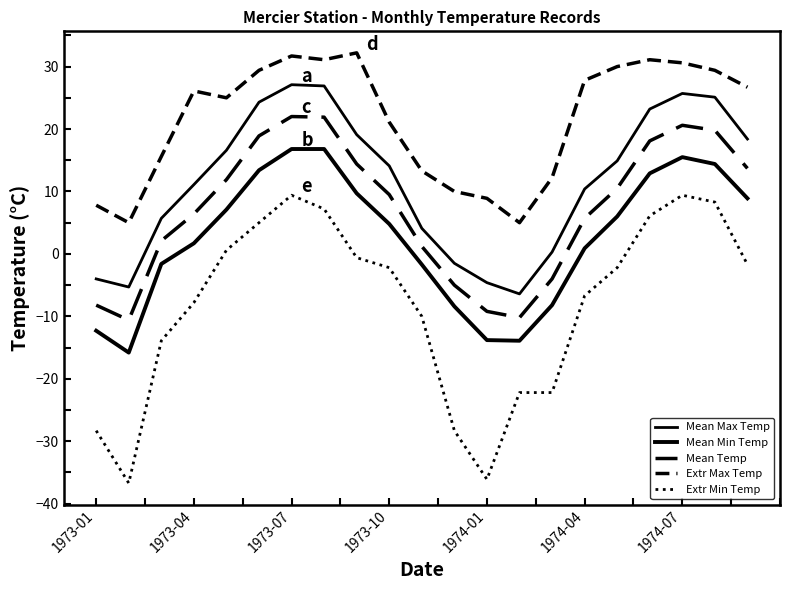

True or false: Extr Max Temp has more than 0 points higher than both neighbors.

True